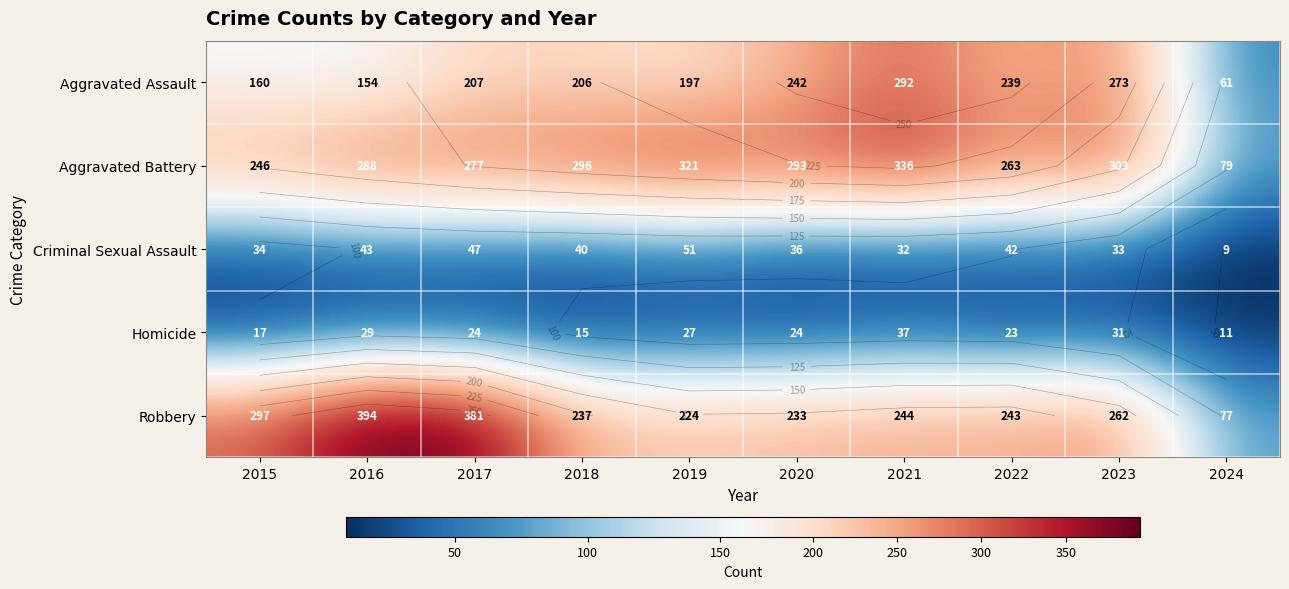

At 2022, list the series in order from largest to smallest.

Aggravated Battery, Robbery, Aggravated Assault, Criminal Sexual Assault, Homicide